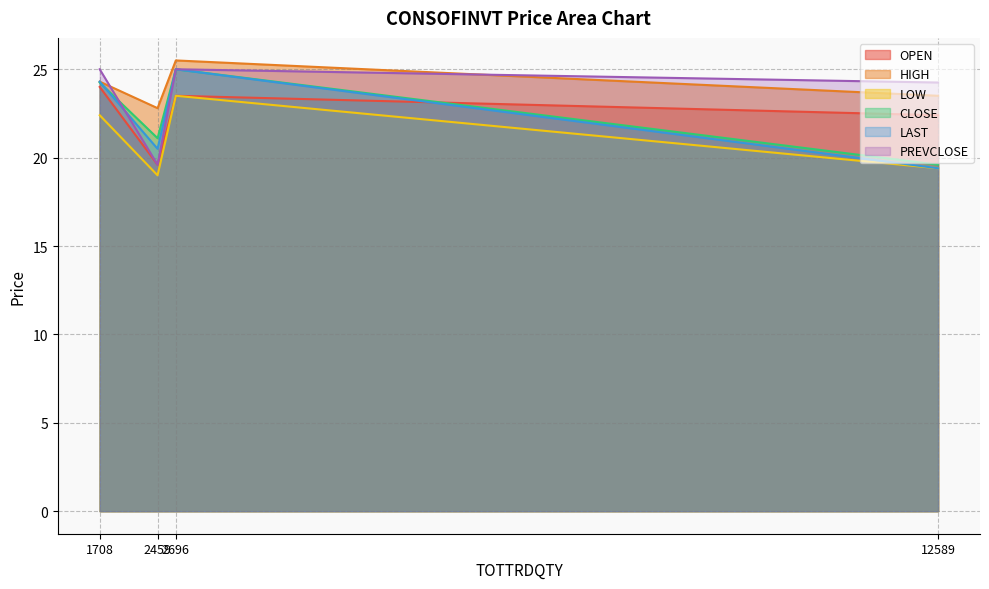

Rank the series at 2459 from highest to lowest value.

HIGH, CLOSE, LAST, OPEN, PREVCLOSE, LOW